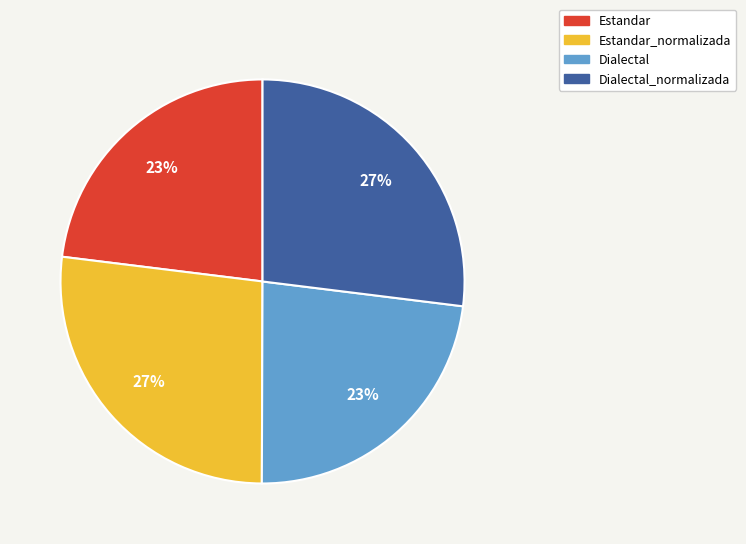

To the nearest percent, what is the combined percentage of Dialectal_normalizada and Estandar_normalizada?

54%